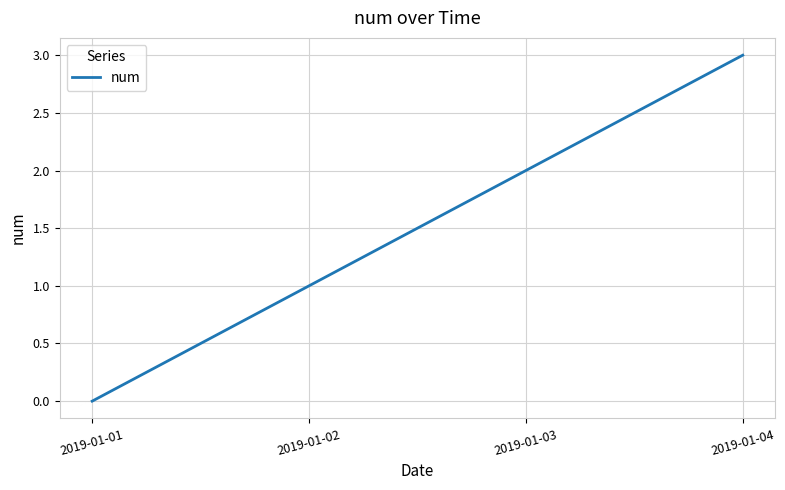

Reading left to right, extract all data points from this chart.

0	1	2	3